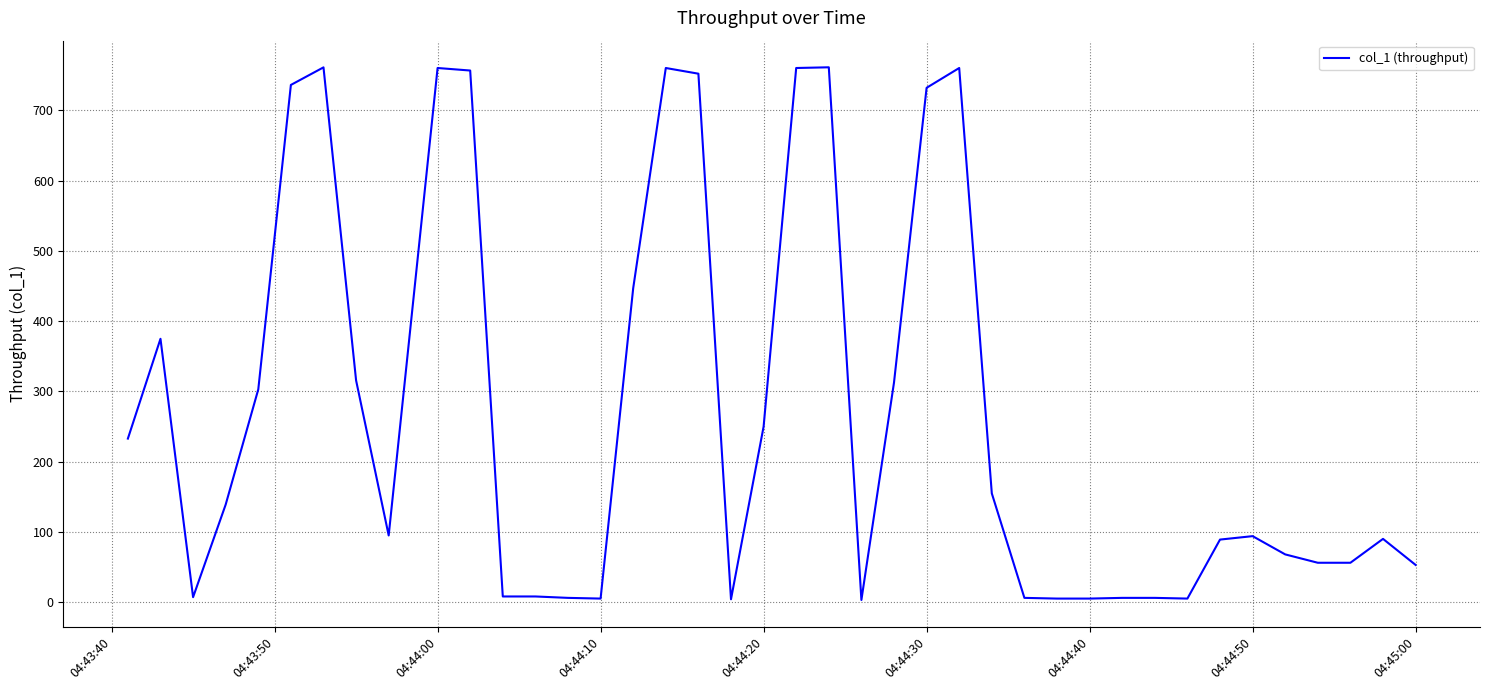

What is the average value?

268.7